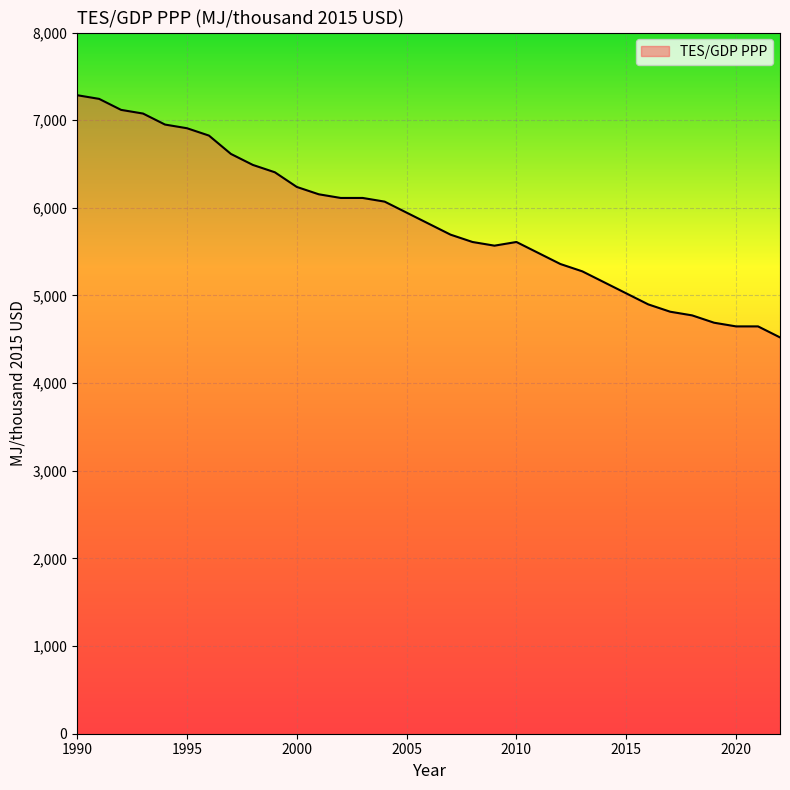

What is the minimum value shown in the chart?

4521.7